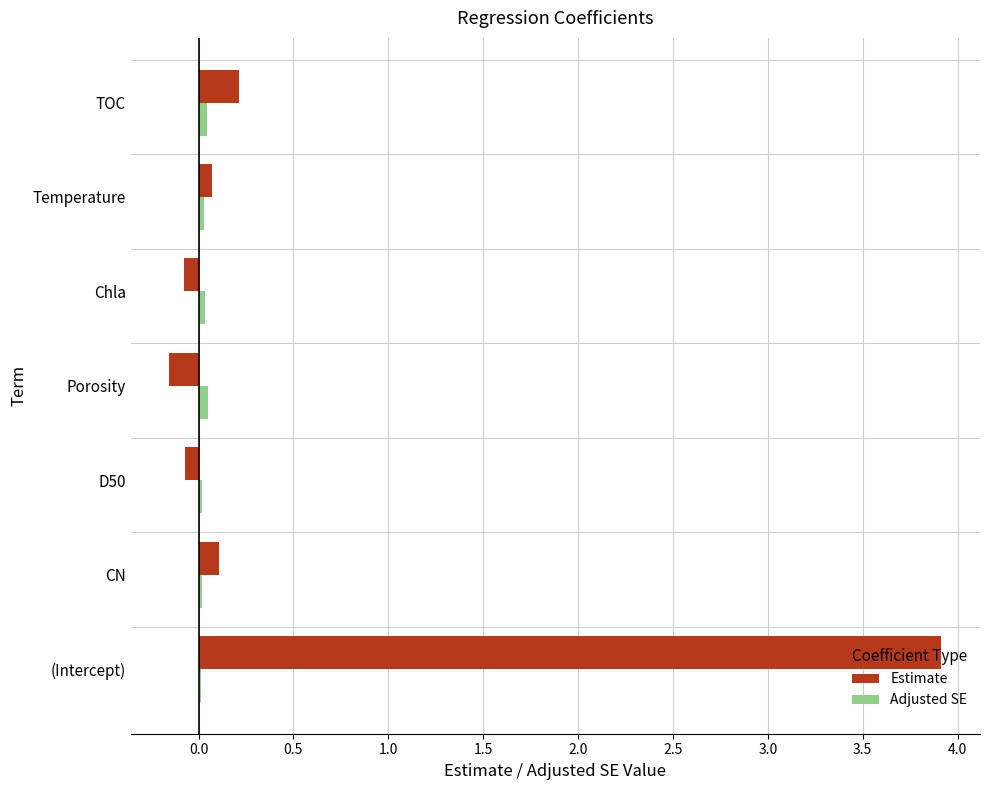

What is the greatest value displayed?

3.9